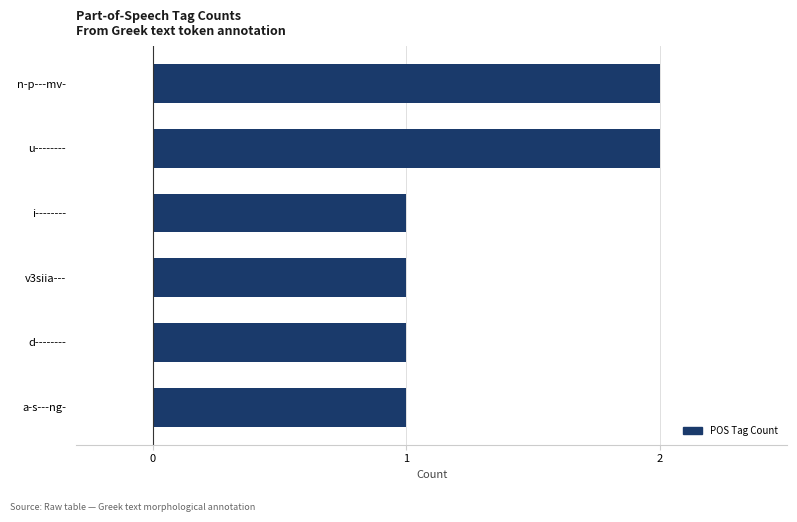

What is the sum of the values at n-p---mv- and v3siia---?

3